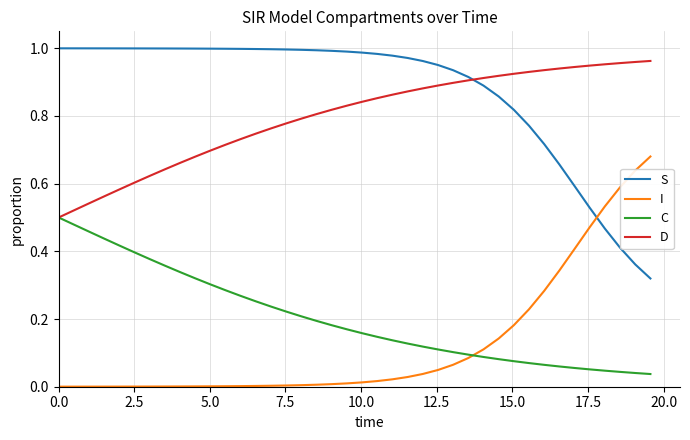

True or false: I and D intersect in this chart.

False